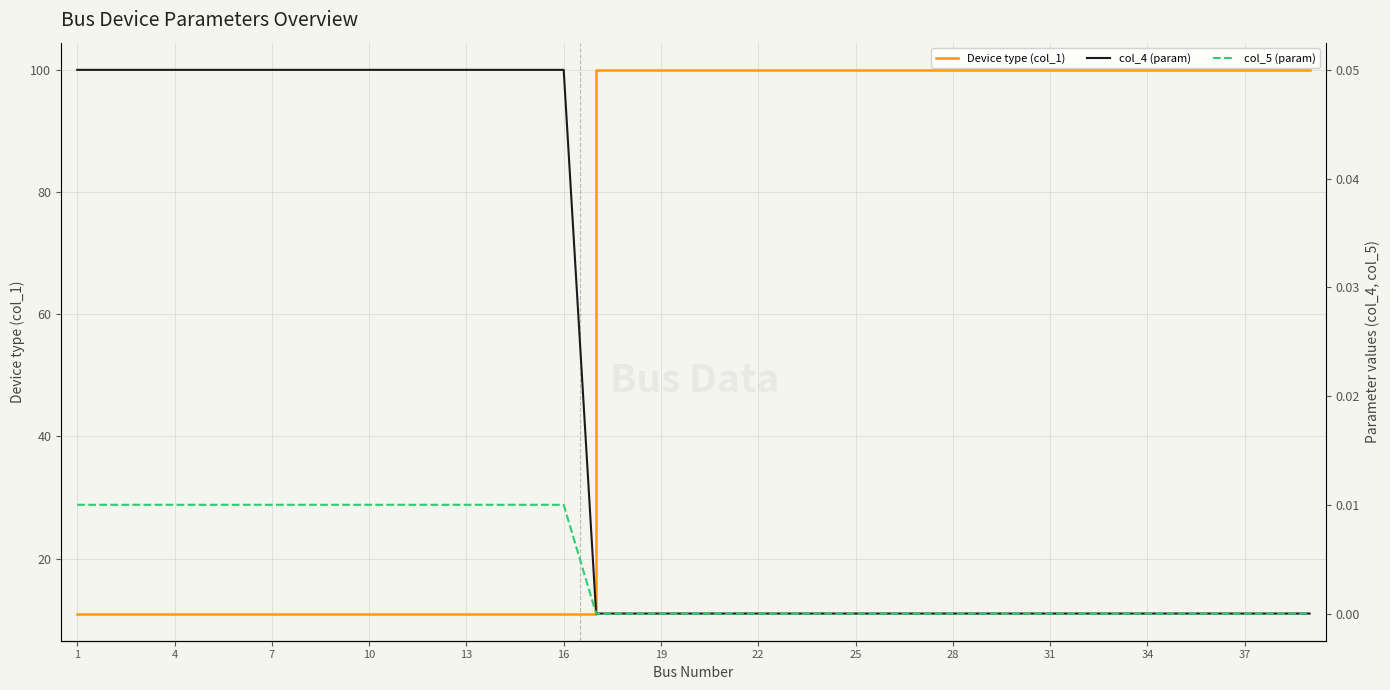

Count the Device type (col_1) values in the range 11 to 100.

39